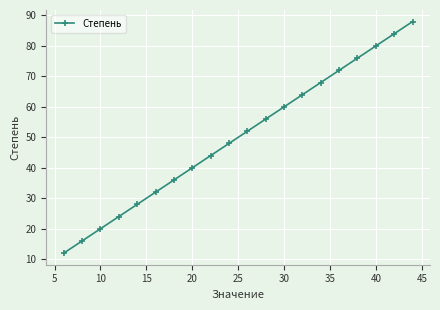

What is the greatest value displayed?

88